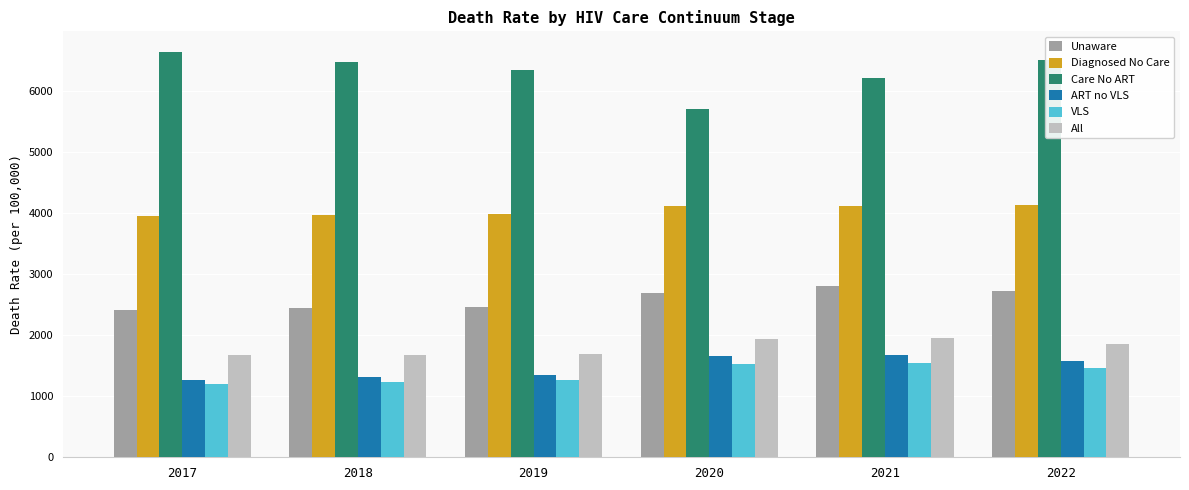

Is the value of Care No ART at 2017 greater than the value of Unaware at 2019?

Yes